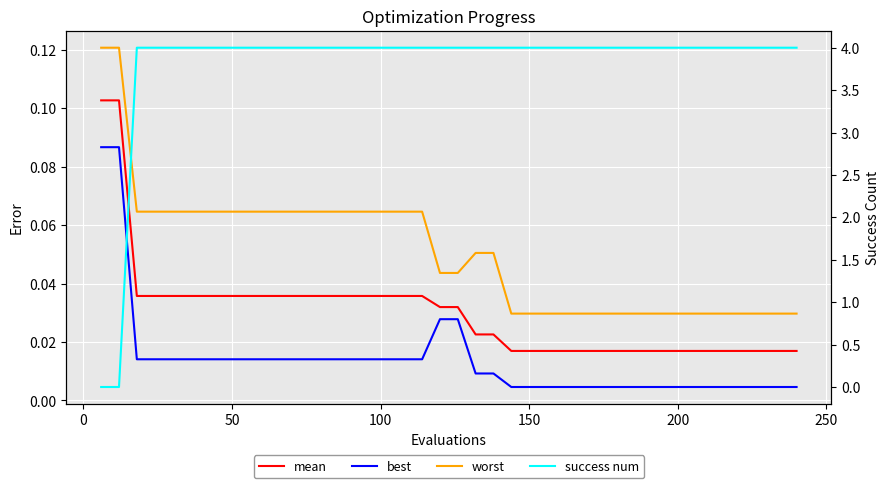

How many lines are shown in the chart?

4